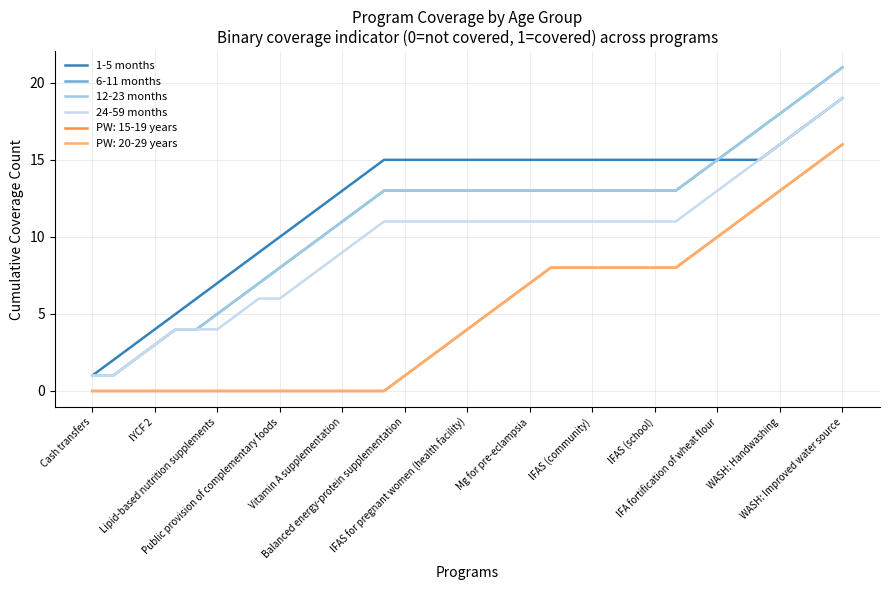

What is the average value of the 24-59 months series?

10